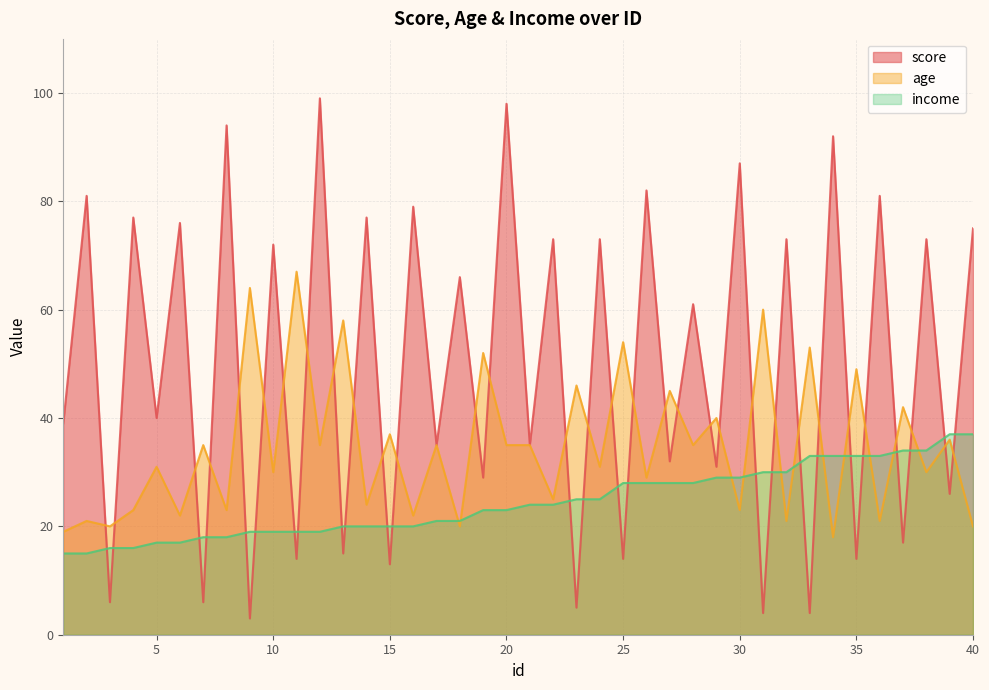

What is the total value across all series at 23?

76